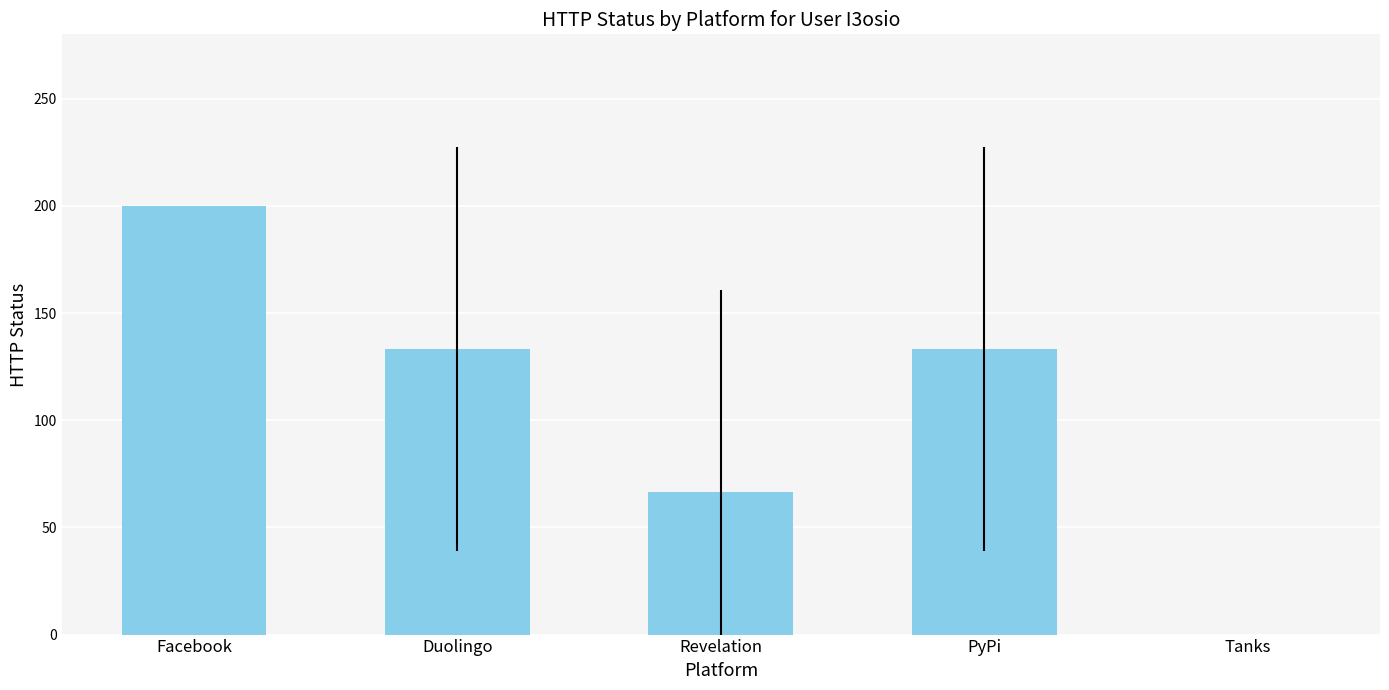

What is the change in value from Duolingo to Tanks?

-133.3